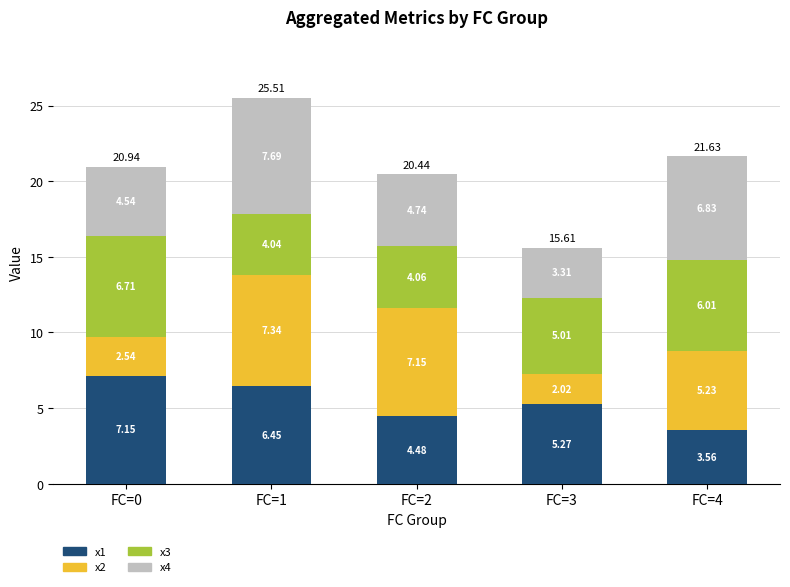

What is the total value across all series at FC=3?

15.6